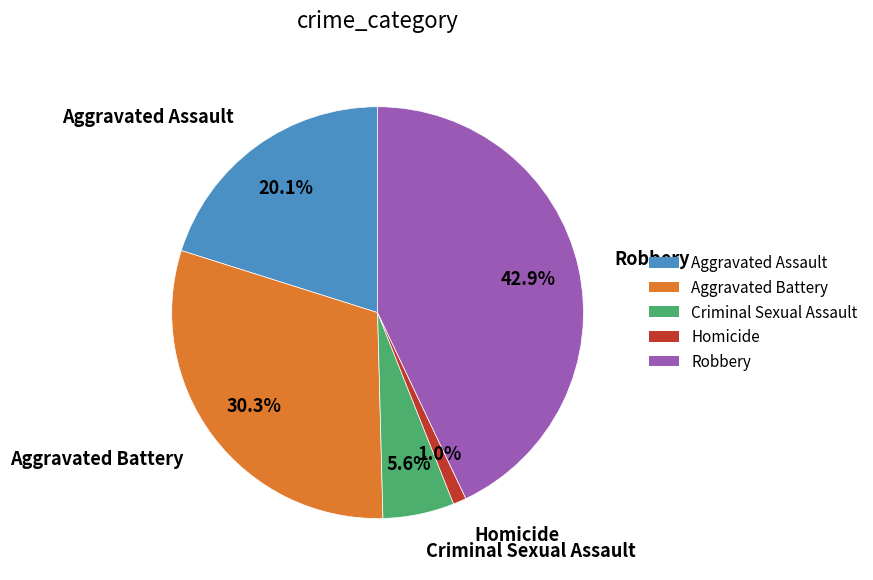

The Criminal Sexual Assault slice represents 19% of the pie. True or false?

False